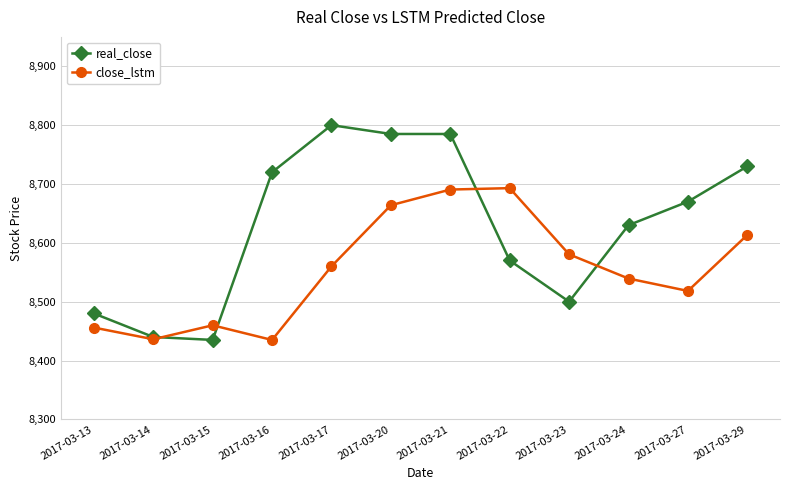

True or false: close_lstm and real_close cross at least once.

True